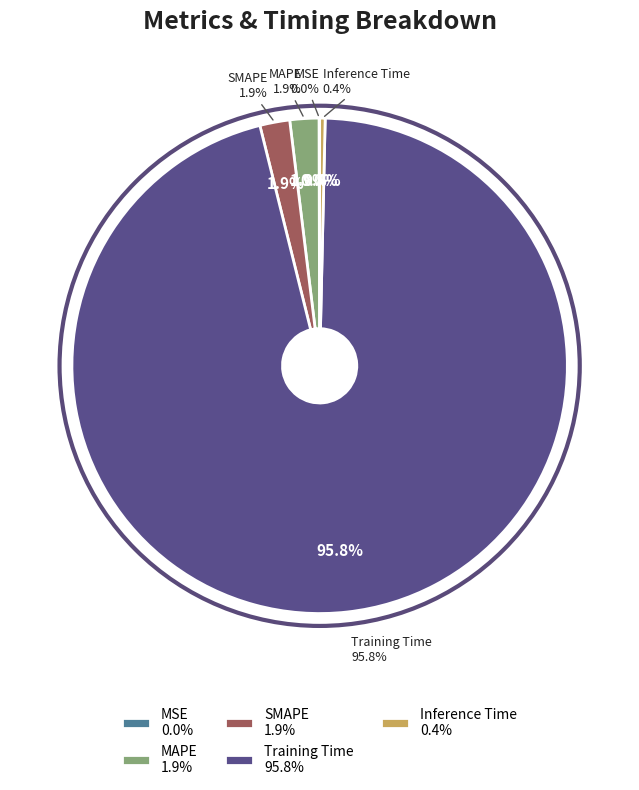

What percentage do MAPE and Inference Time together represent?

2.3%